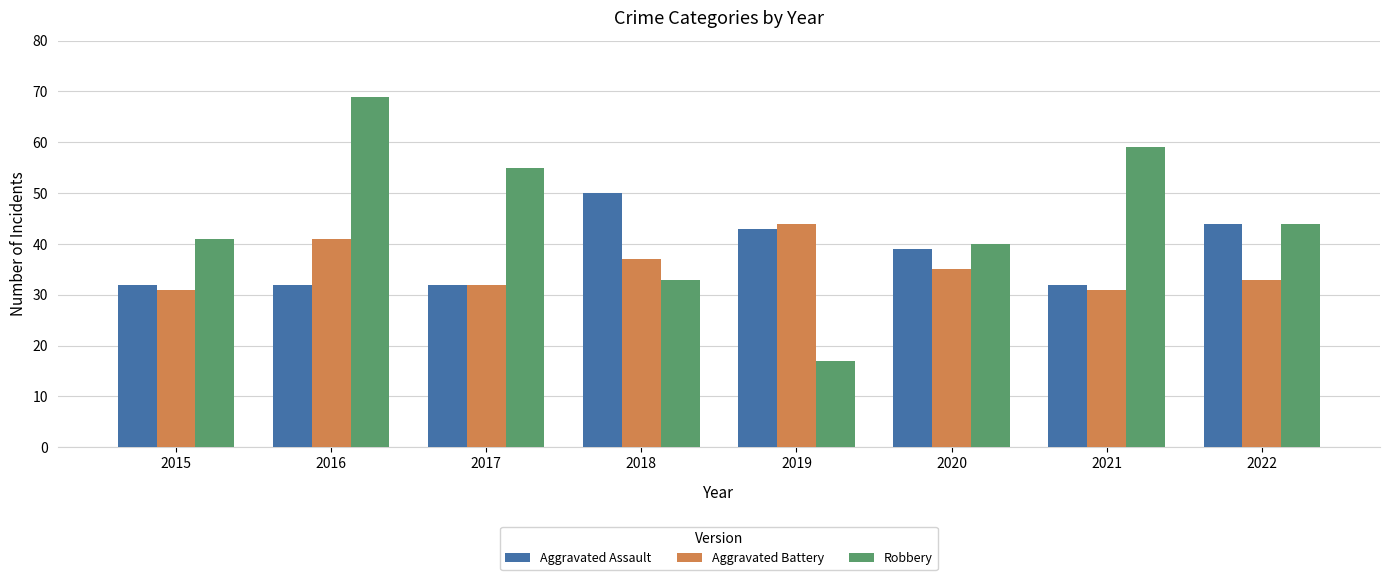

What is the spread (max minus min) of values at 2017?

23